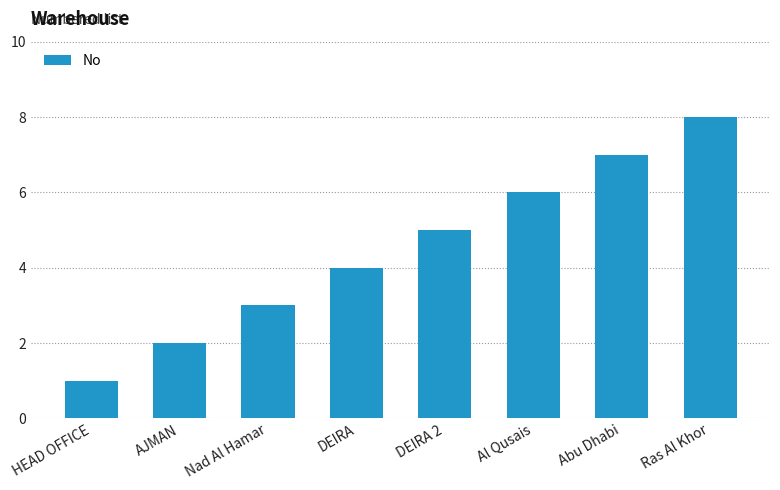

Reading right to left, what are all the values shown in this chart?

Ras Al Khor=8	Abu Dhabi=7	Al Qusais=6	DEIRA 2=5	DEIRA=4	Nad Al Hamar=3	AJMAN=2	HEAD OFFICE=1